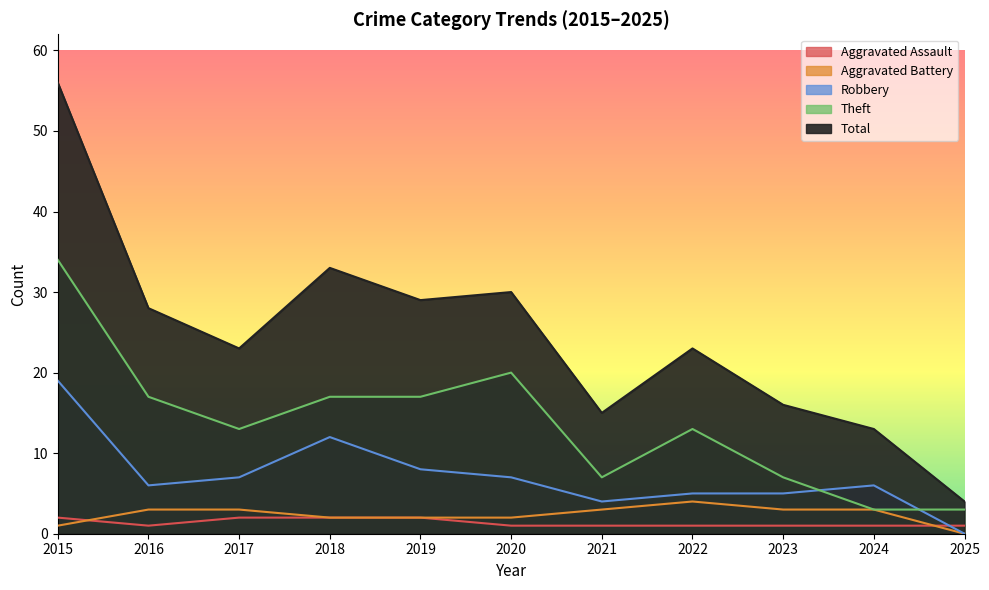

True or false: Robbery has a value of 8 at 2015.

False